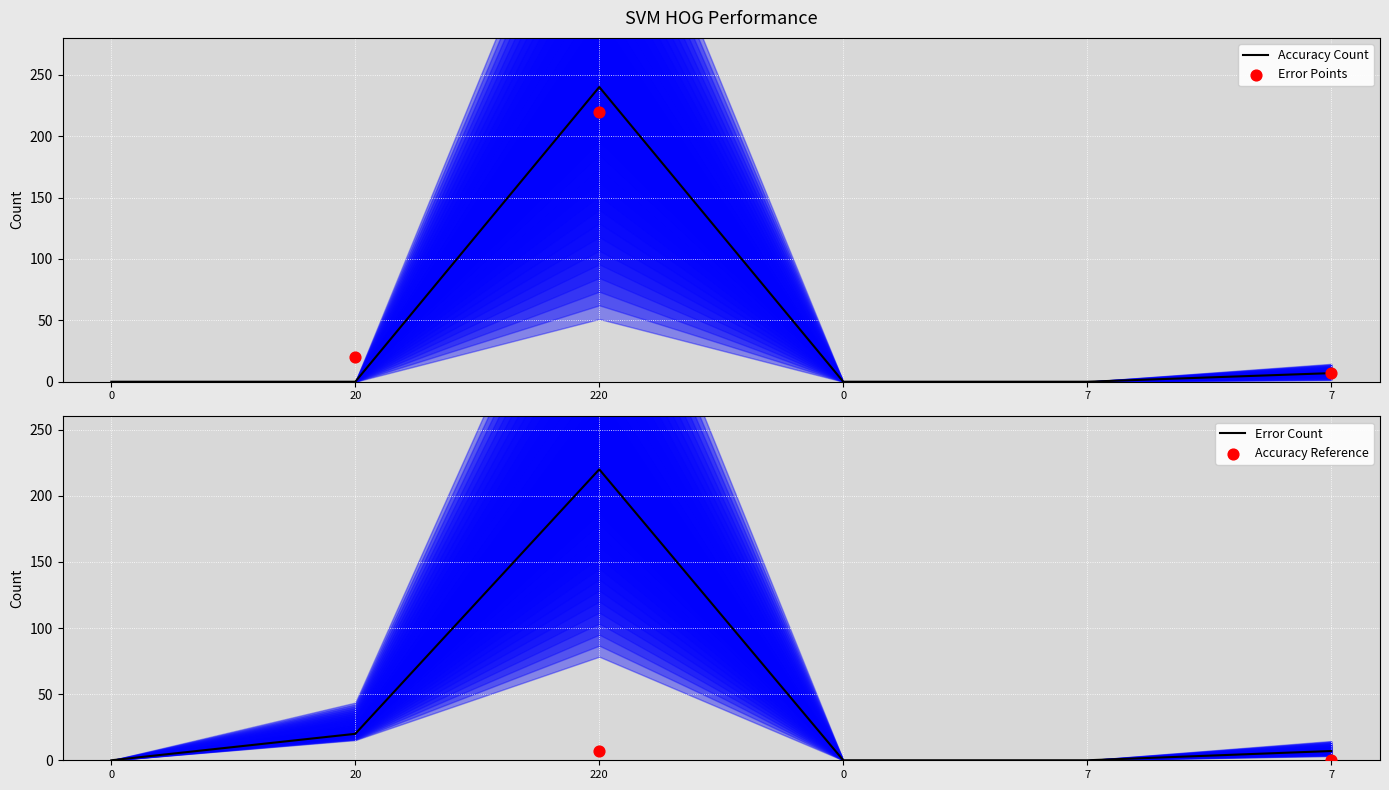

Which series reaches the maximum Y coordinate?

Accuracy